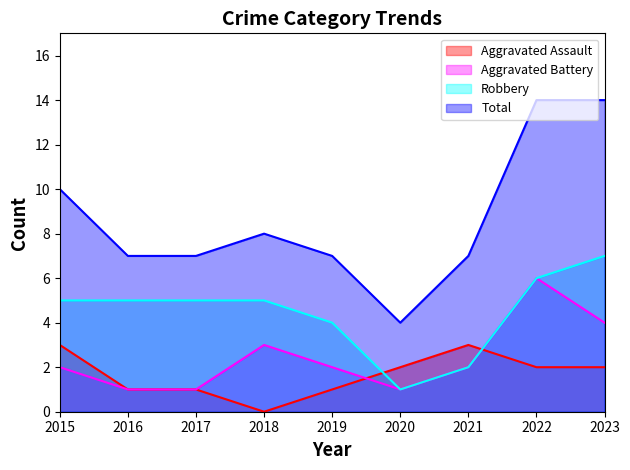

Rank the series by their maximum value, from lowest to highest.

Aggravated Assault, Aggravated Battery, Robbery, Total